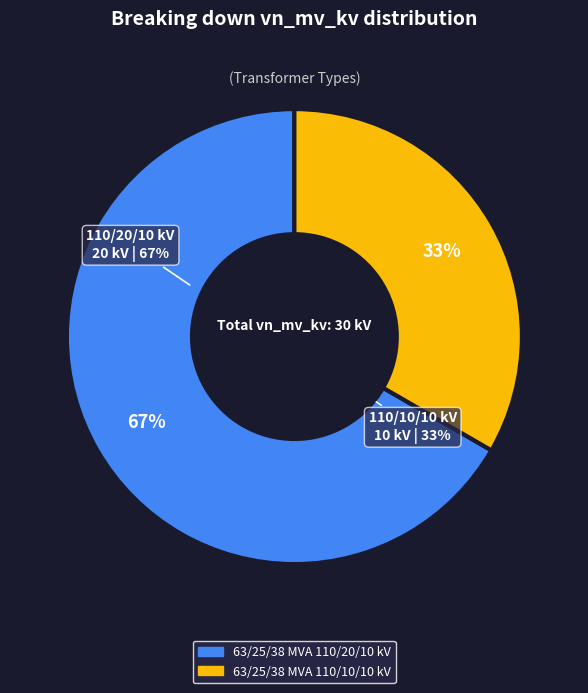

Does 63/25/38 MVA 110/10/10 kV account for over 50% of the chart?

No